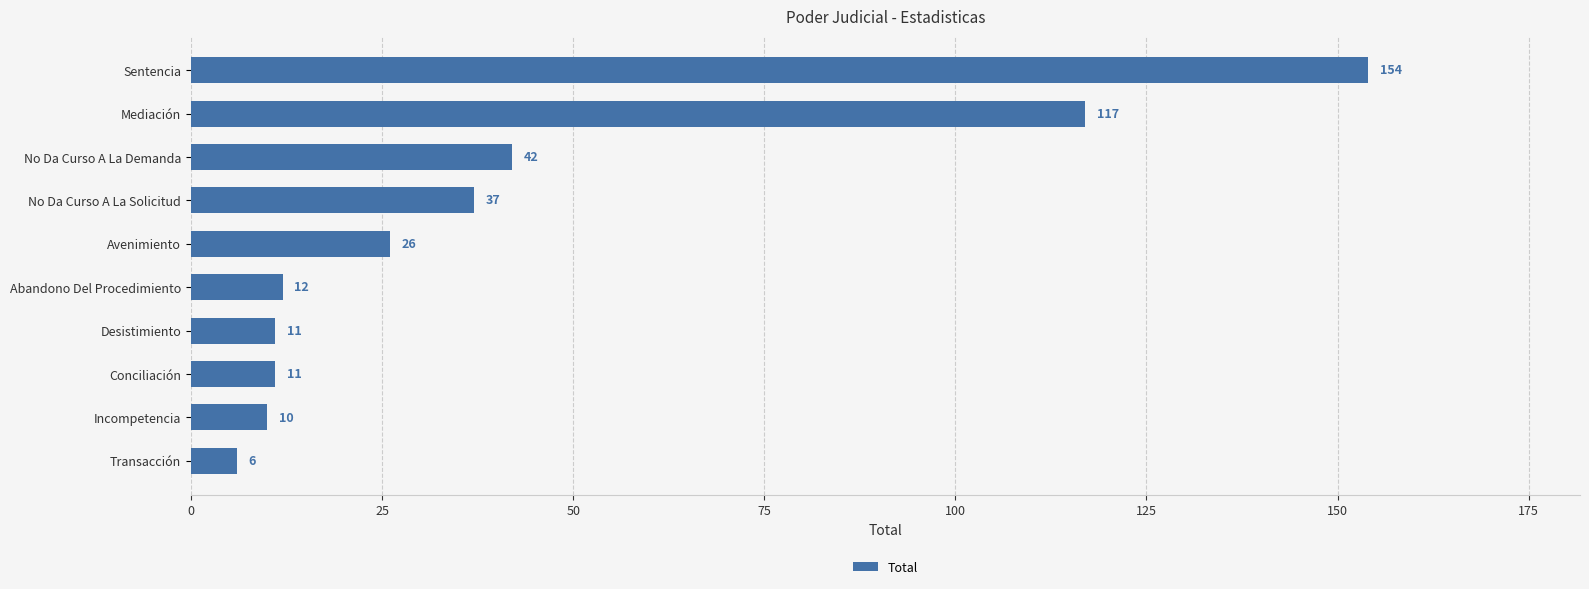

Reading bottom to top, what are all the values shown in this chart?

6	10	11	11	12	26	37	42	117	154